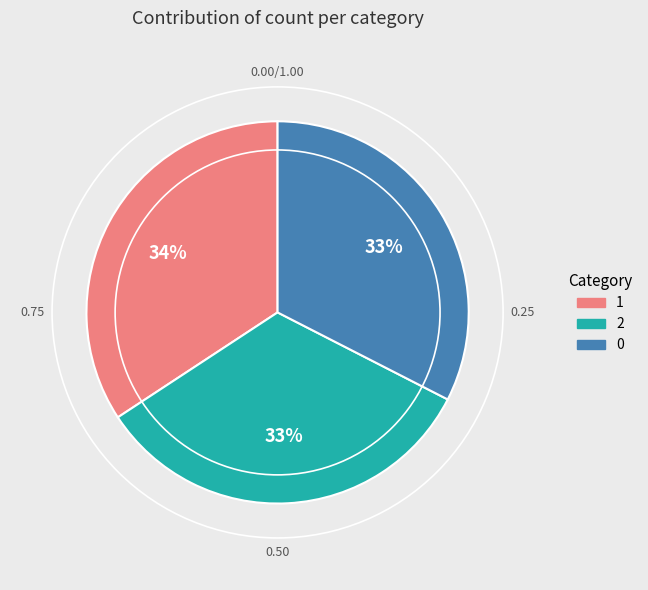

What is the ratio of the value at 2 to the value at 1?

1.0